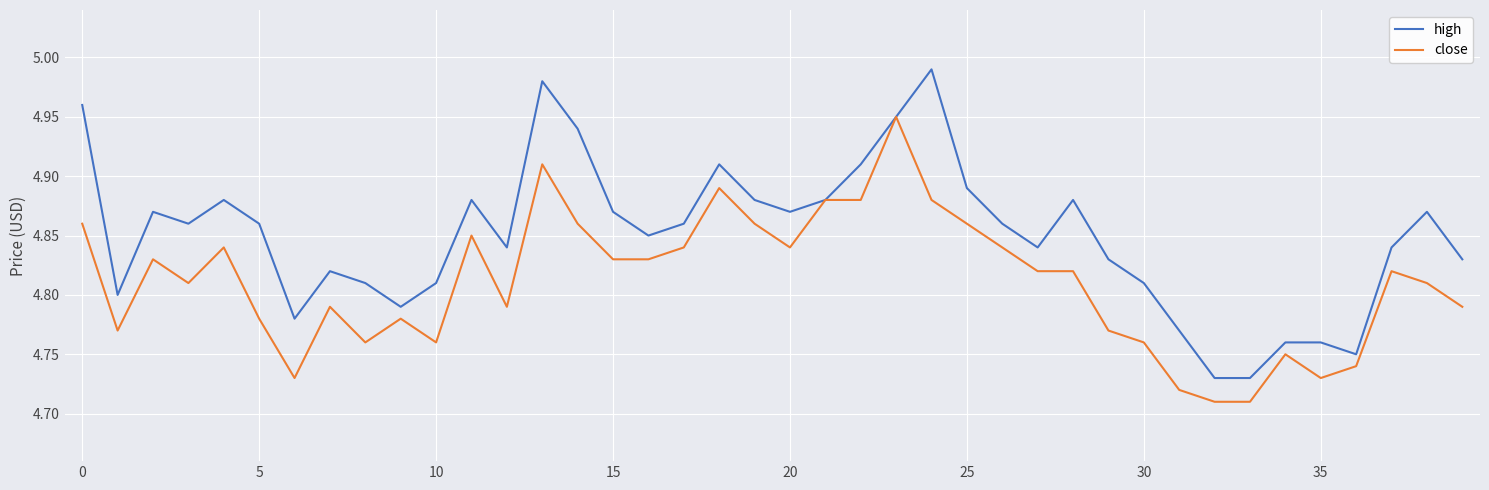

List the series in order of their peak value, highest first.

high, close